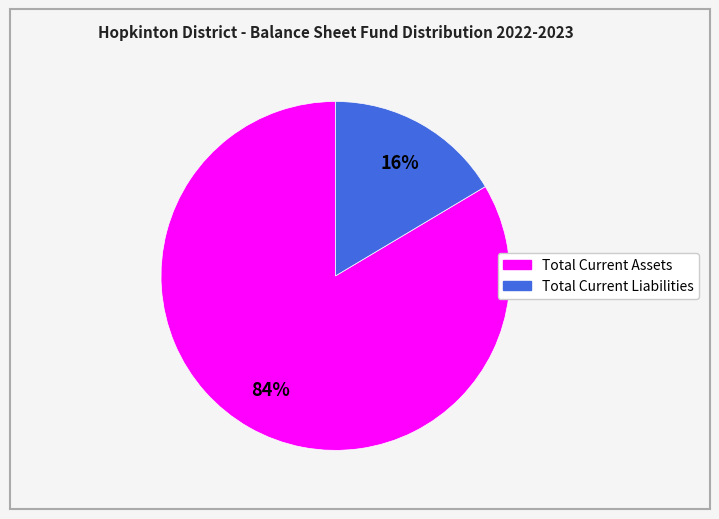

Is there any slice that represents more than half of the pie?

Yes